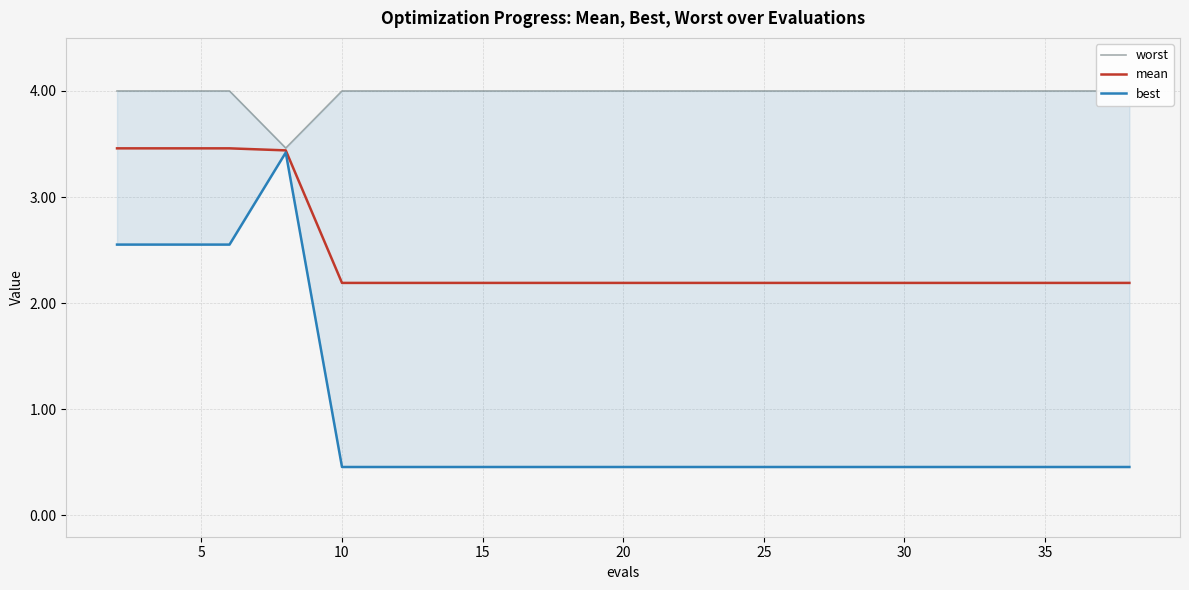

What is the highest value of the mean series?

3.5